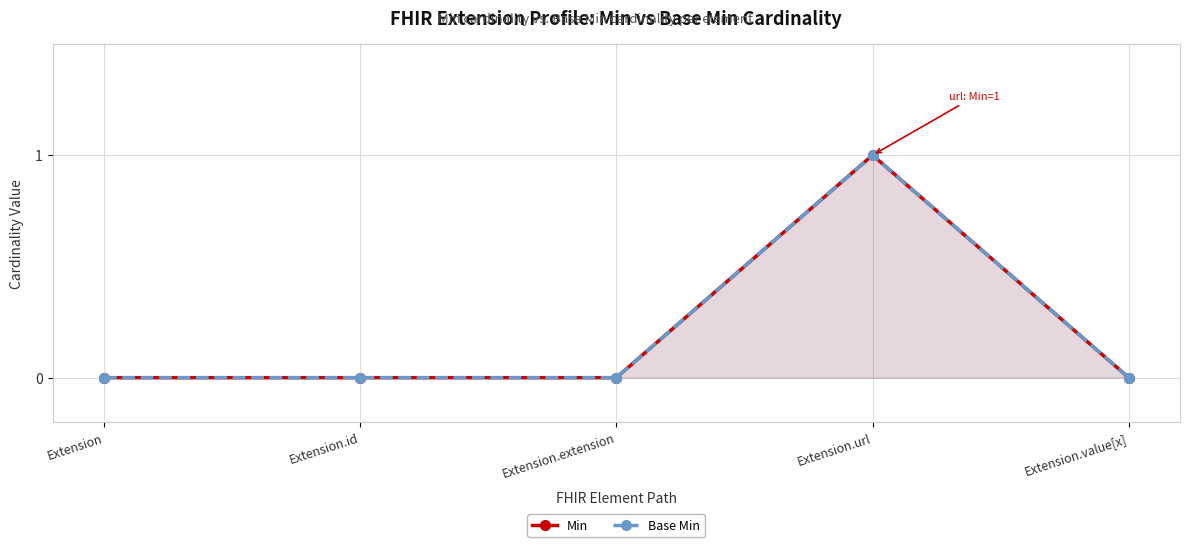

True or false: Base Min has more than 0 points higher than both neighbors.

True